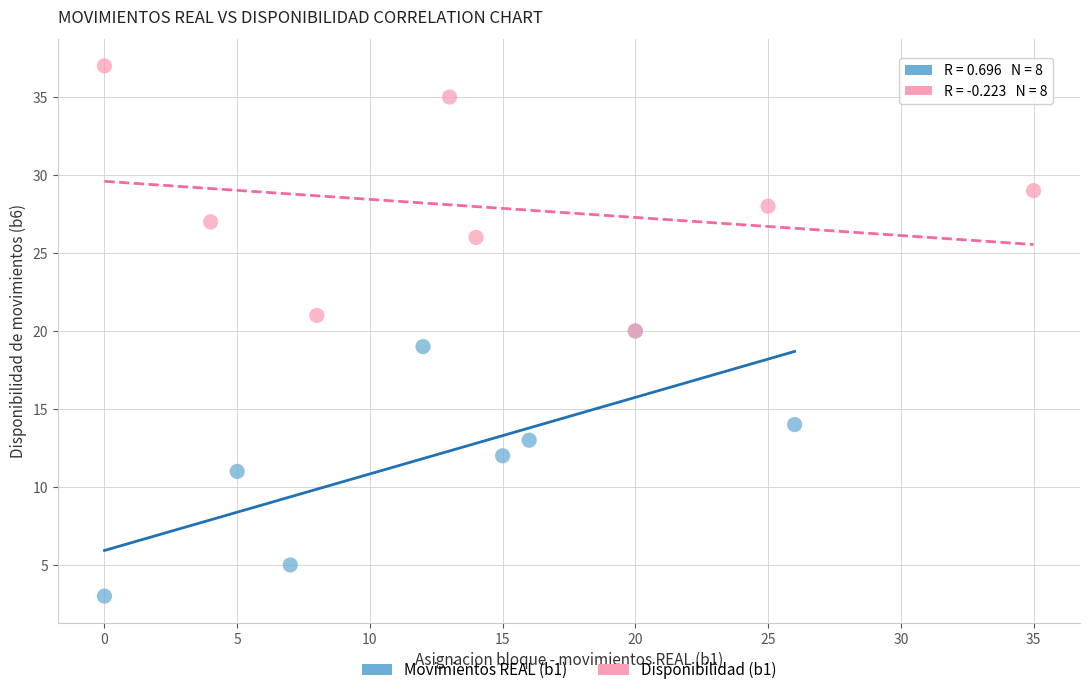

Which series contains the highest Y value?

Disponibilidad (b1)